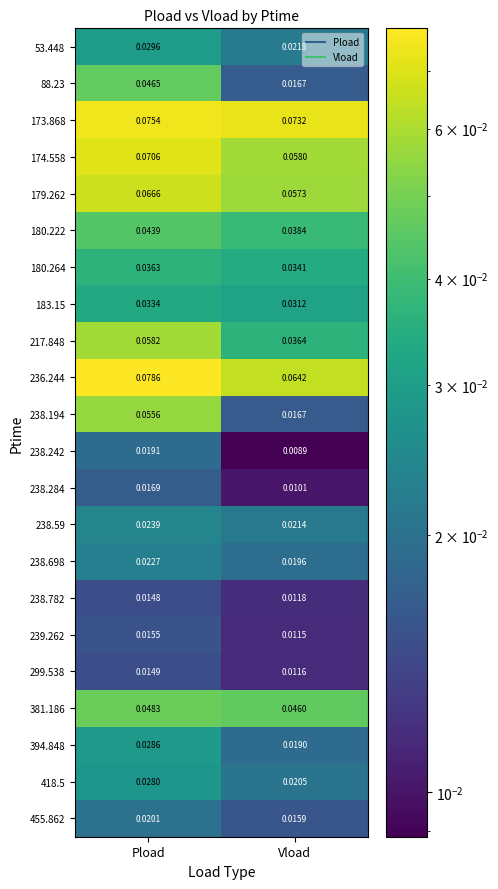

Which category has the highest value in the 238.242 series?

Pload